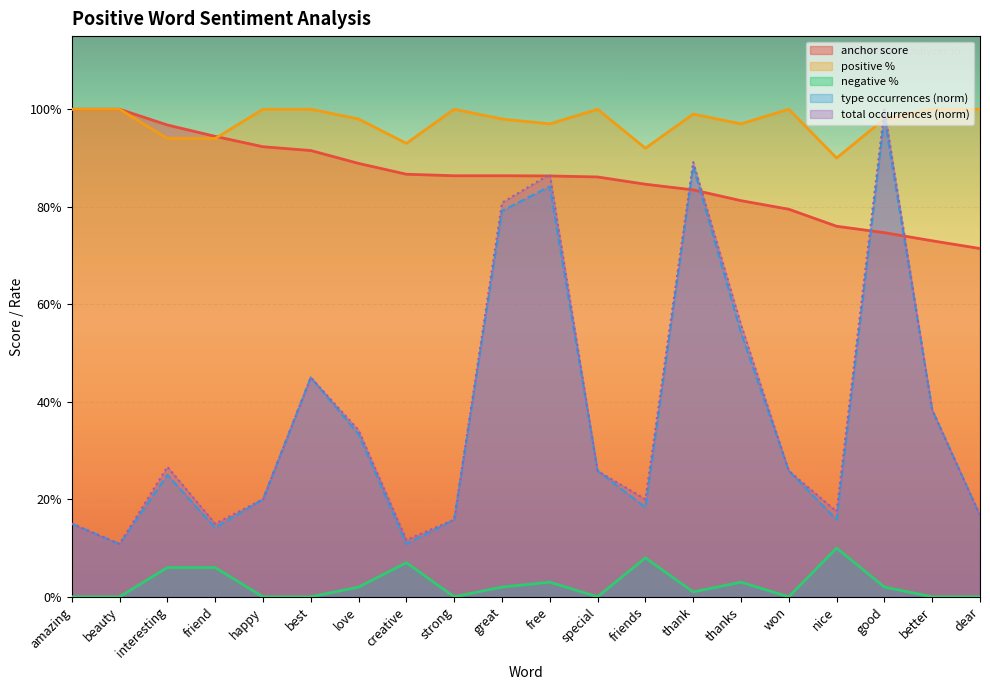

After their last crossing, which series has the higher values: type occurrences or positive %?

positive %